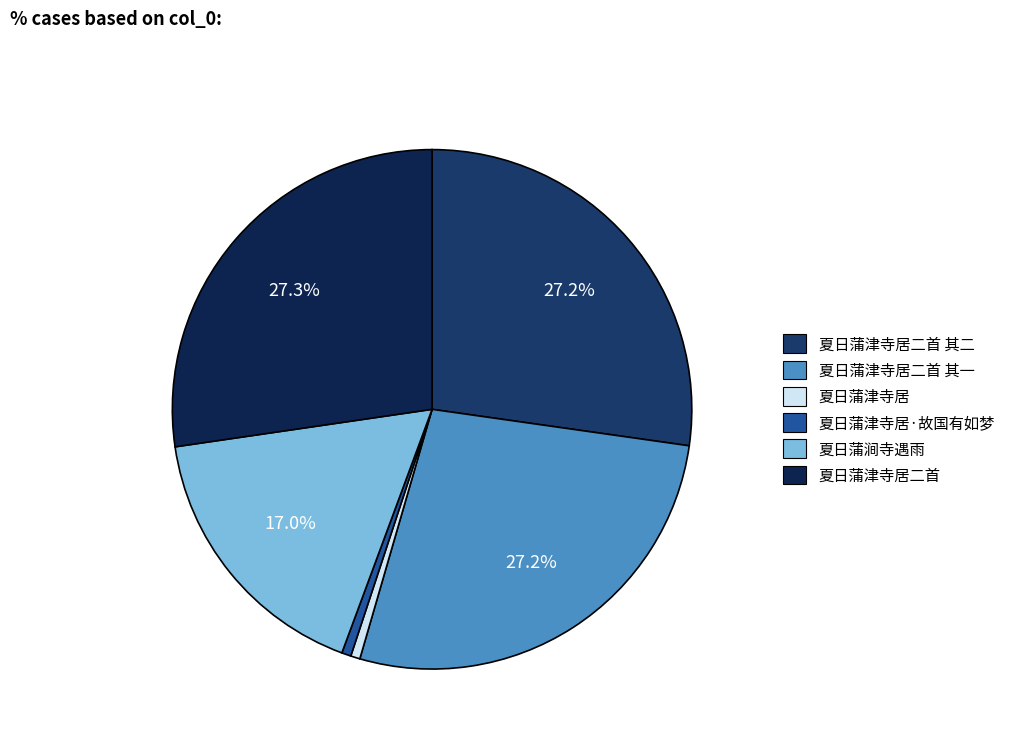

Count the number of slices in the pie.

6